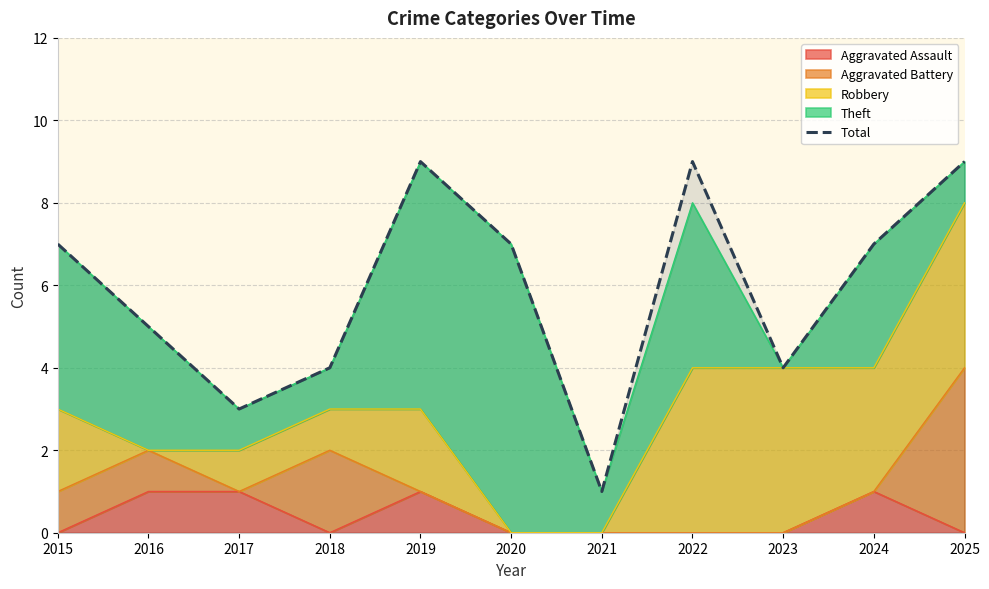

How many values are below 7?

5